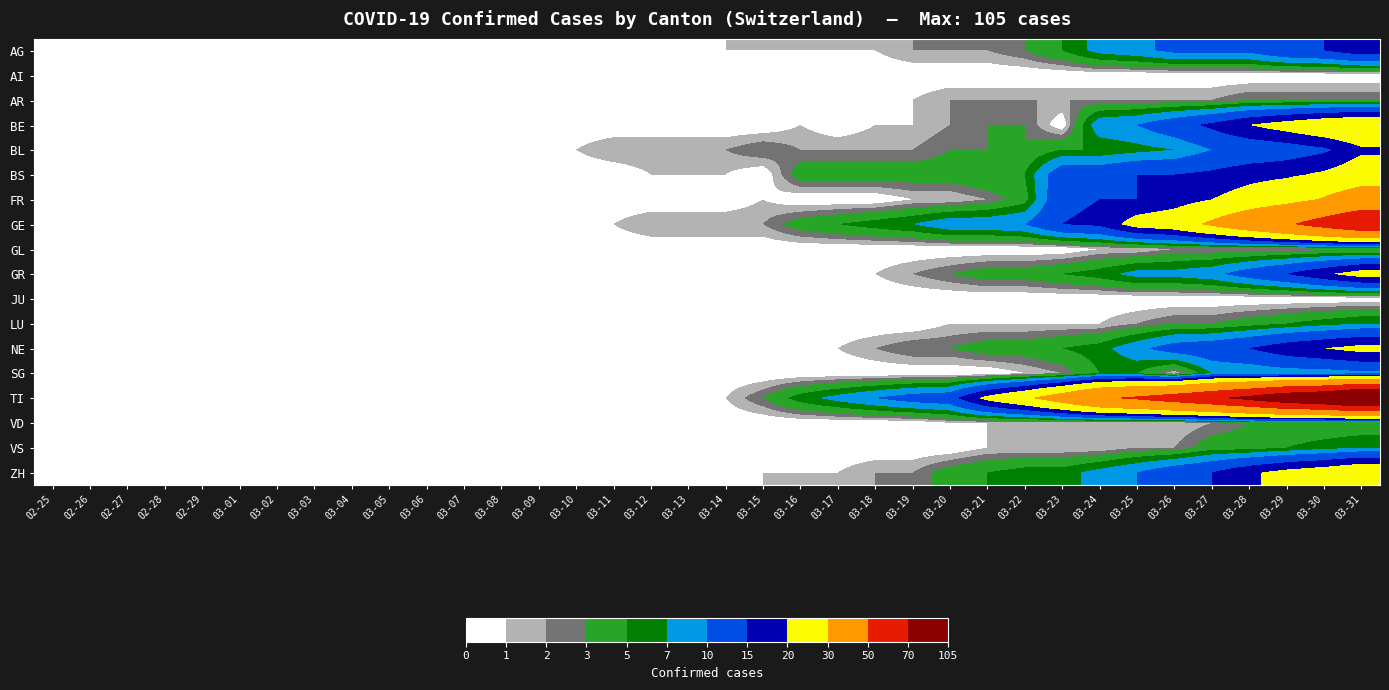

At which category is the sum across all series the highest?

03-31